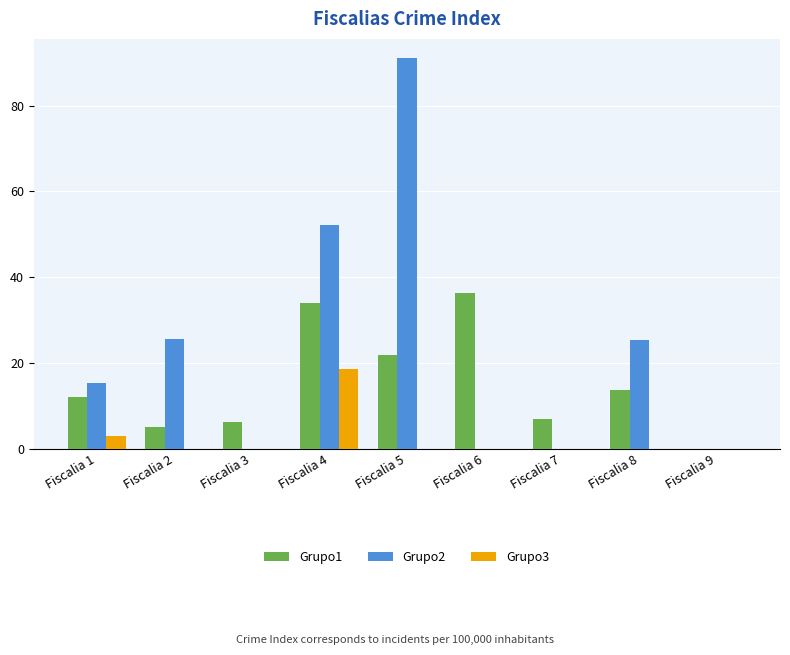

Which series has the largest total across all categories?

Grupo2